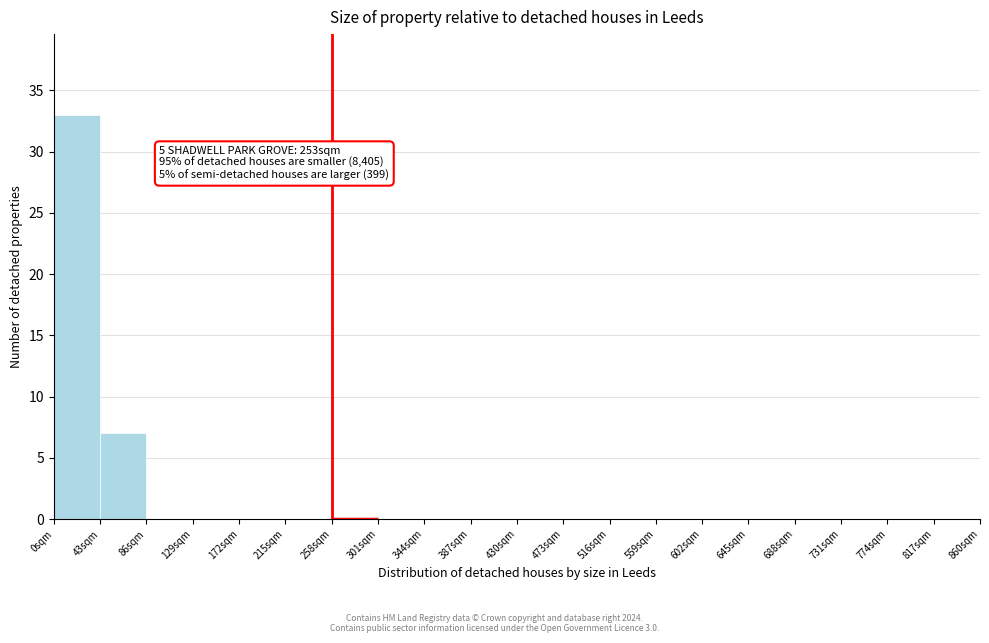

Which range on the x-axis has the tallest bar?

0 to 43